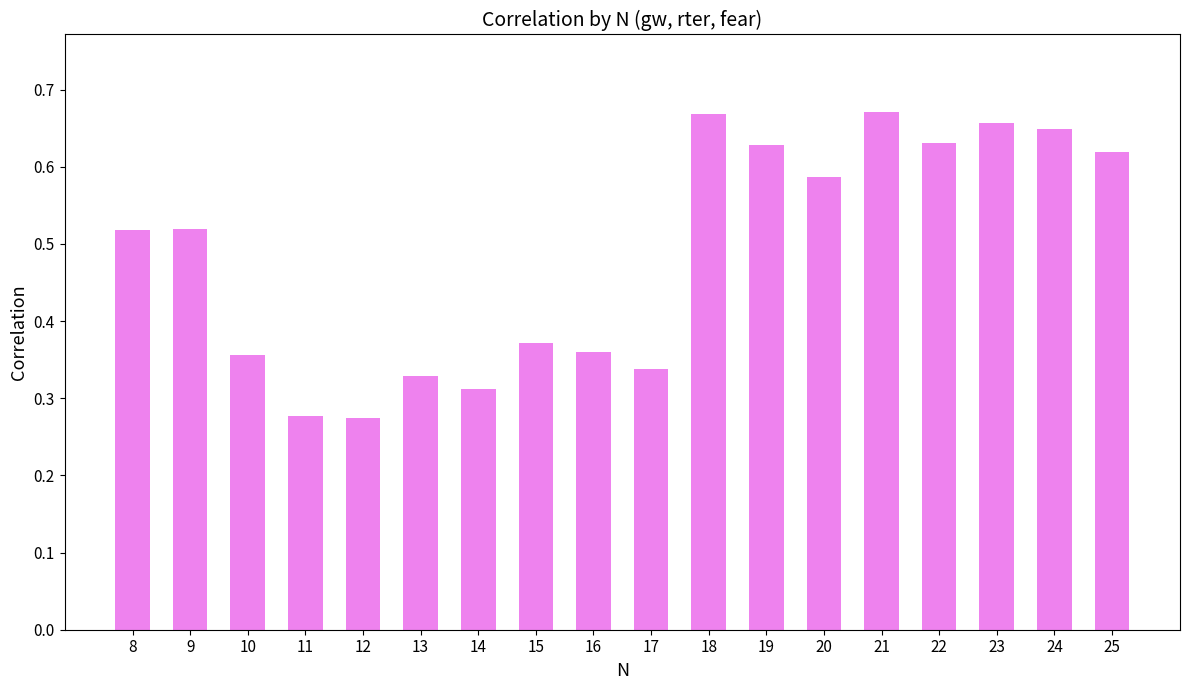

Count the values in the range 0 to 1.

18